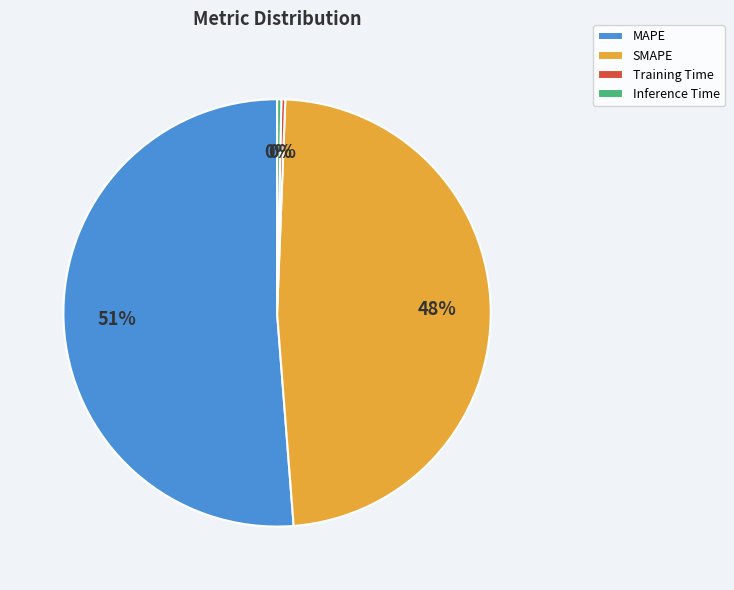

To the nearest percent, what is the average slice percentage?

25%